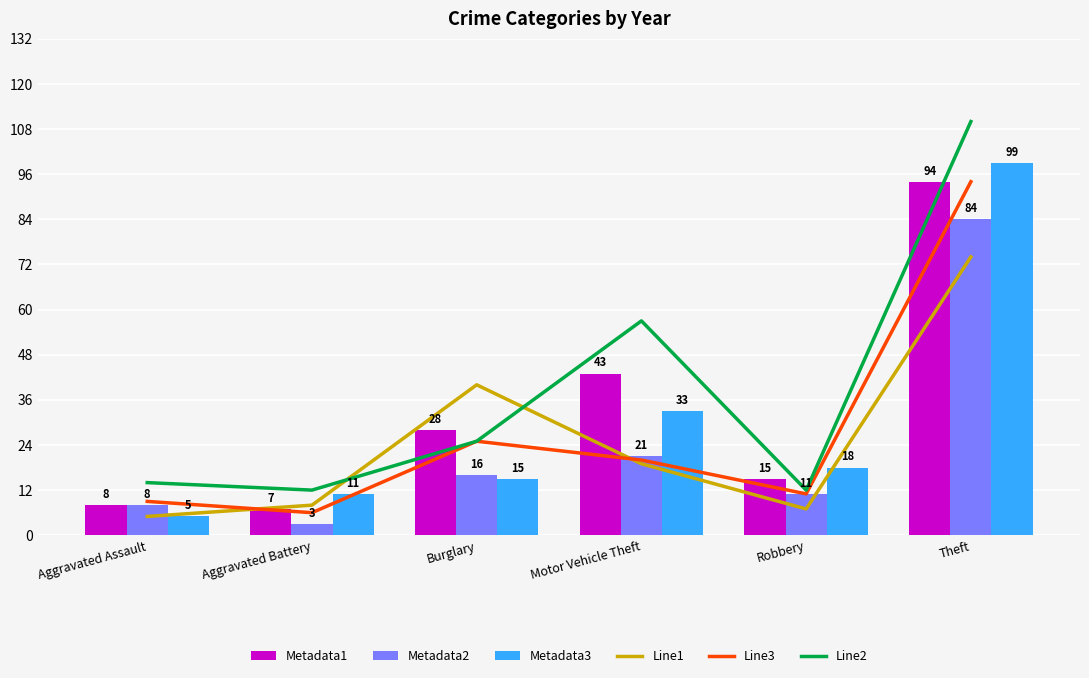

The value of Line2 at Motor Vehicle Theft is 77. True or false?

False